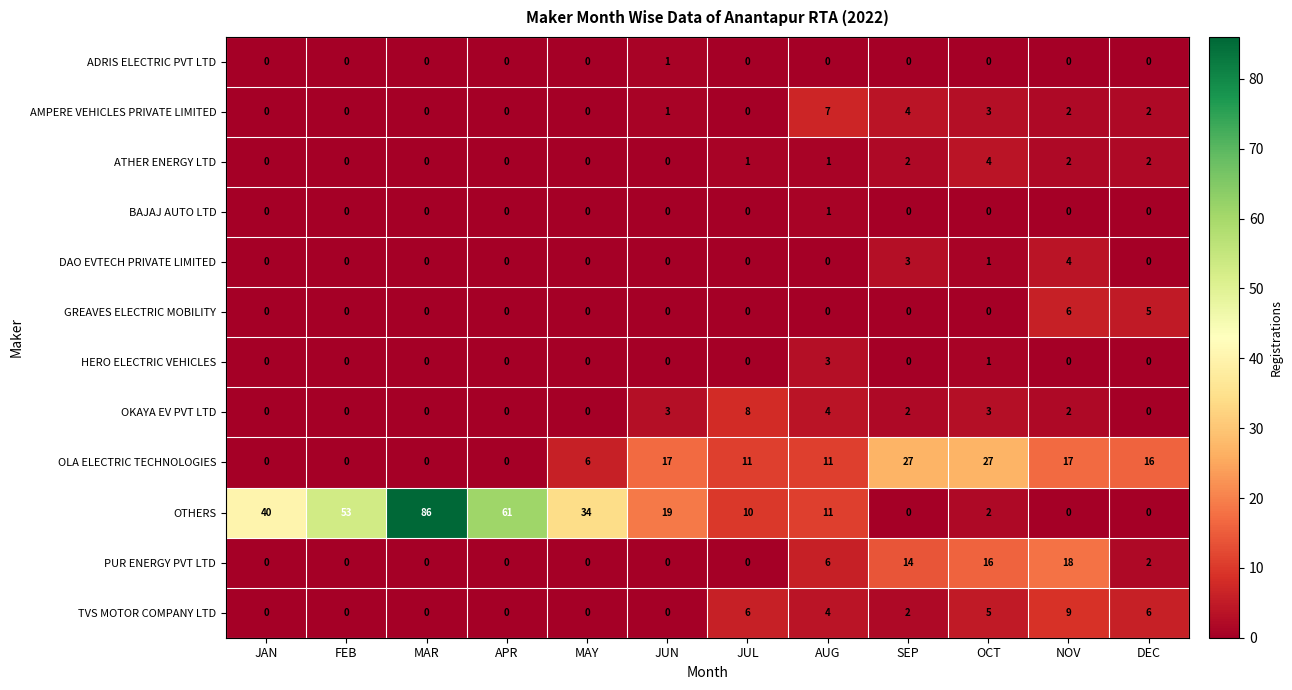

Which series has the largest total across all categories?

OTHERS